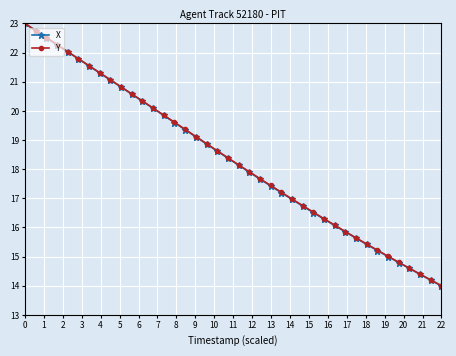

What is the minimum value for X?

14.0